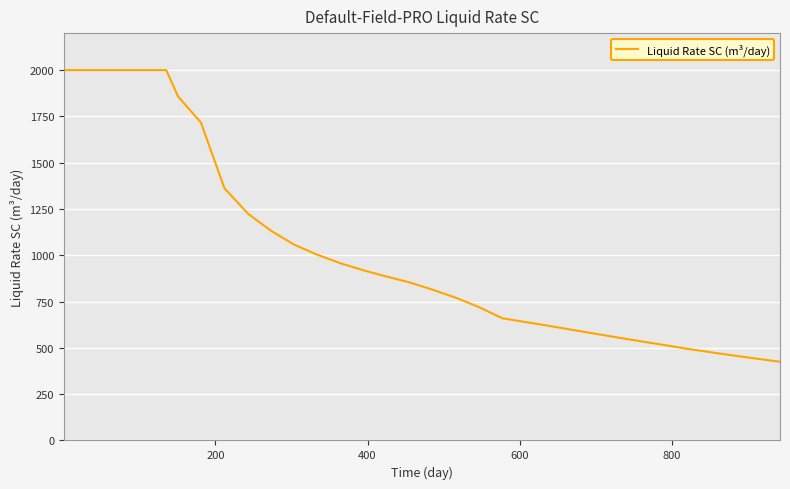

What is the smallest value displayed?

424.9